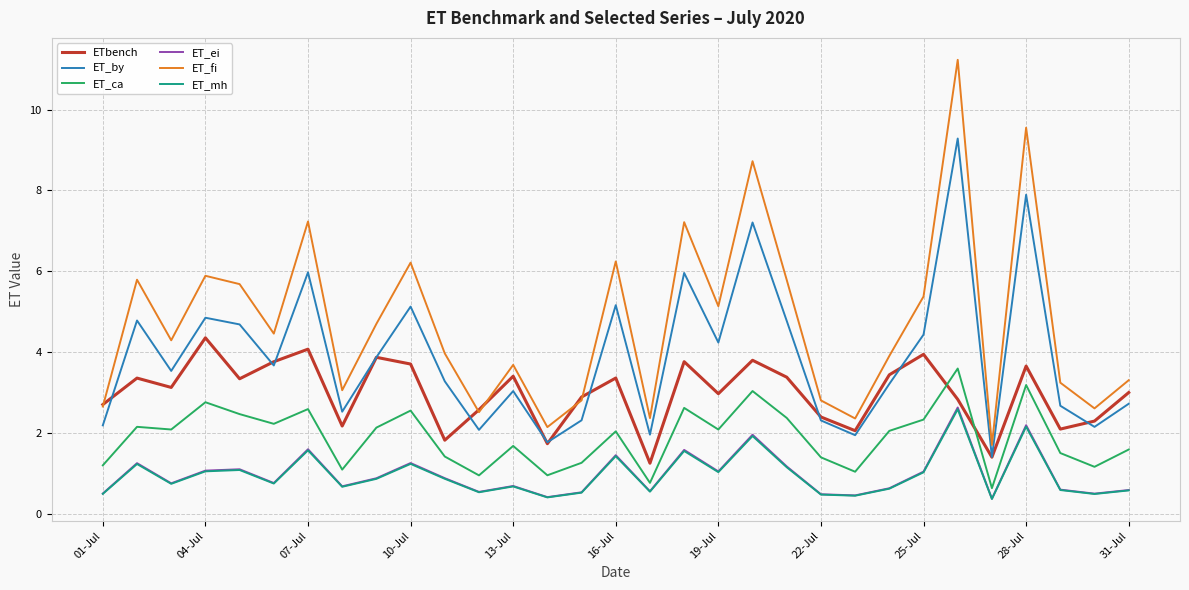

What is the greatest value displayed?

11.2